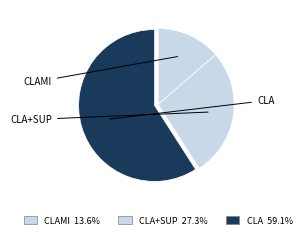

How many segments does this pie chart have?

3